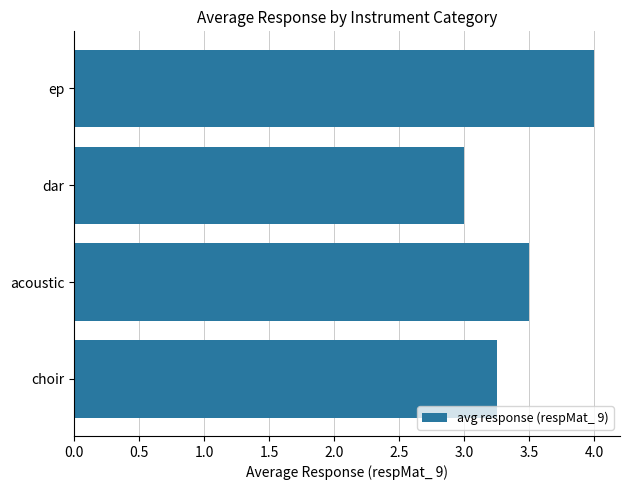

Read the value at dar.

3.0